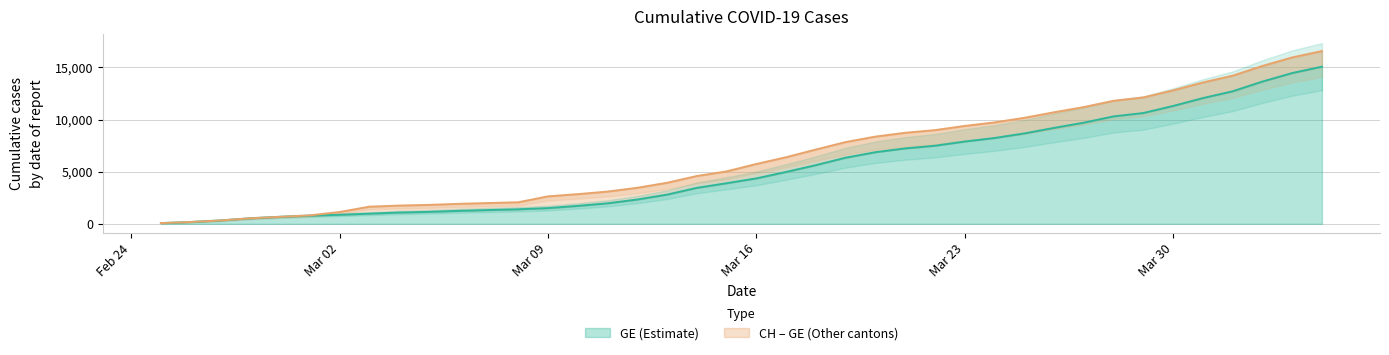

What is the lowest value of the GE series?

72